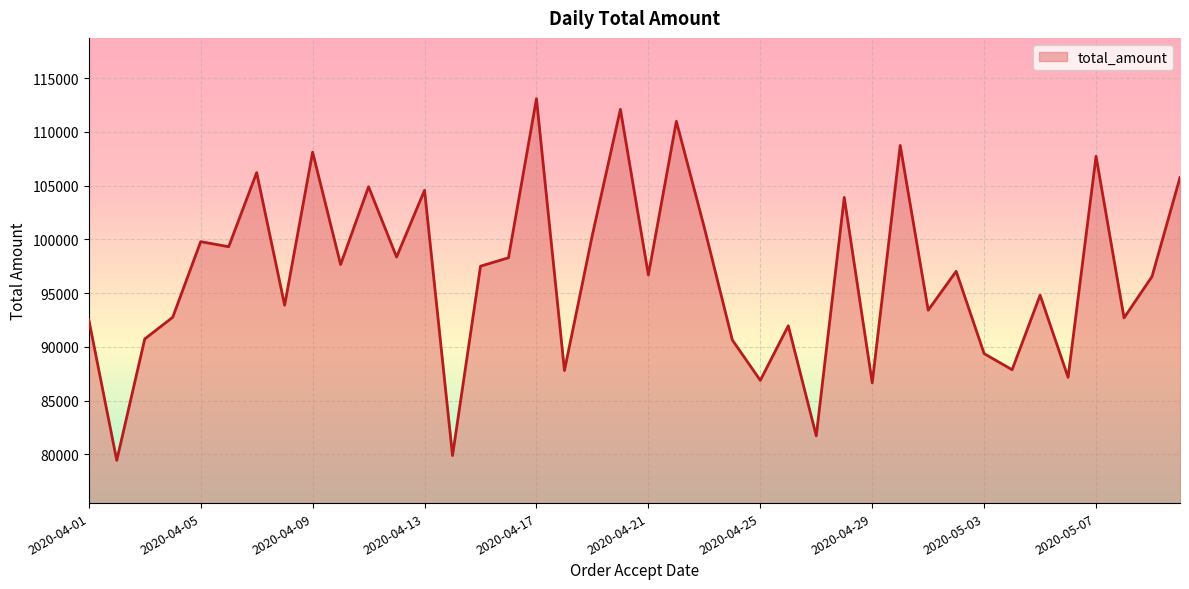

What is the smallest value displayed?

79446